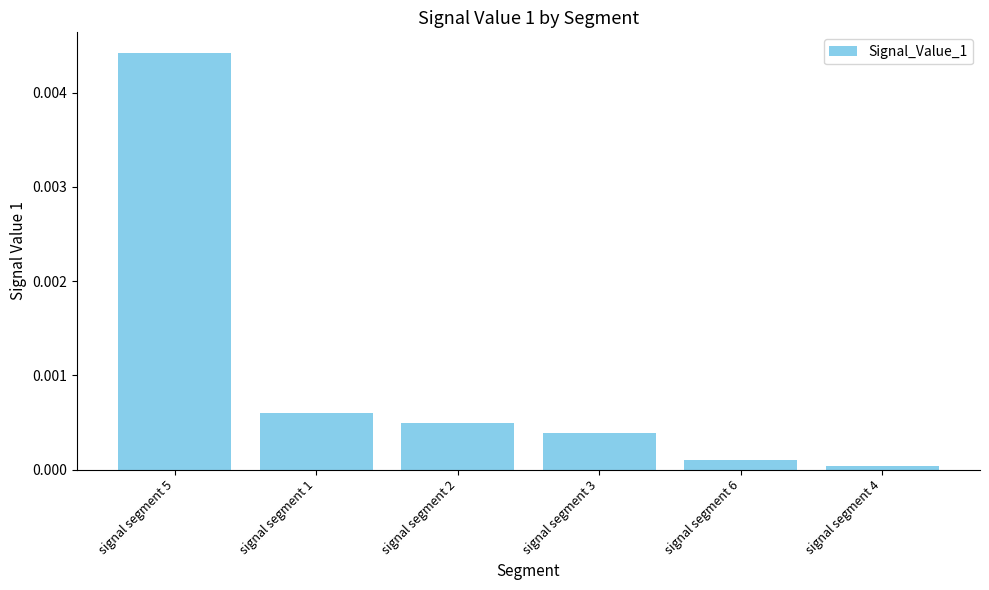

How many bars are there in total?

6